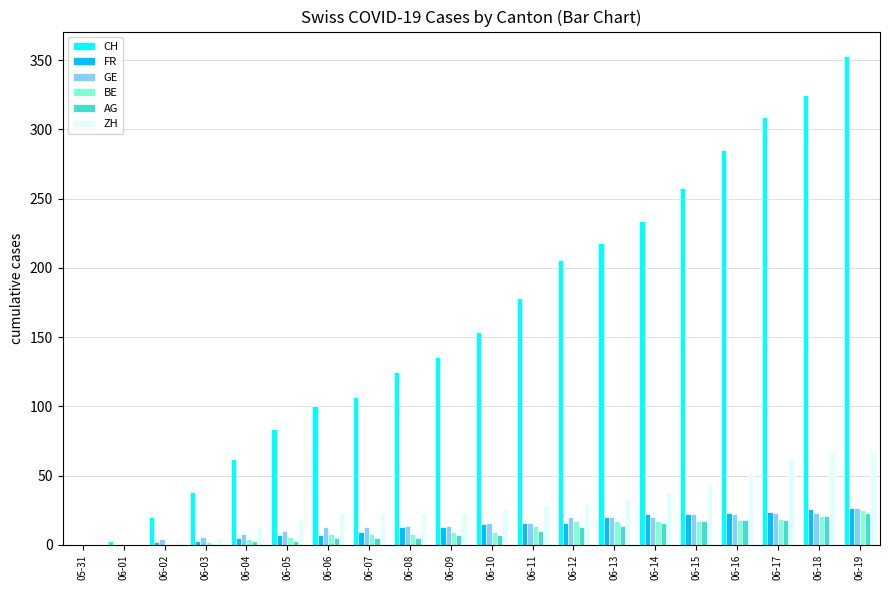

What is the sum of all FR values?

270